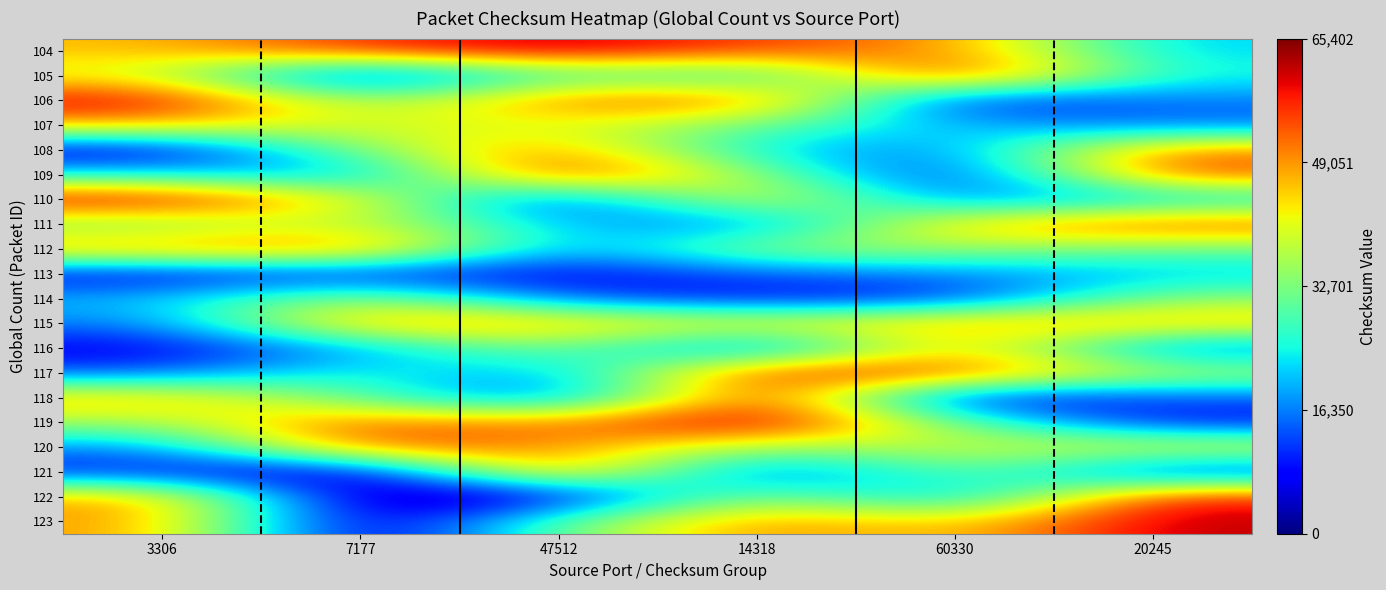

Between 20245 and 3306, which is larger?

3306